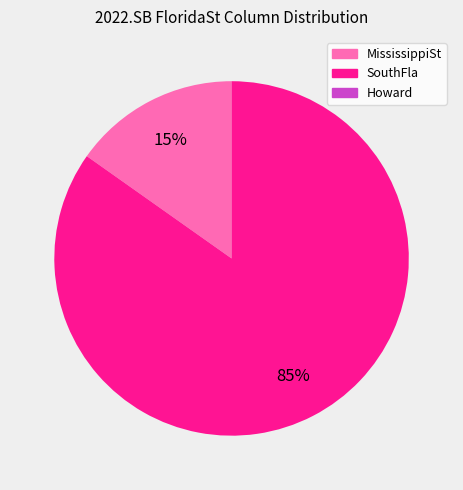

Is there any slice that represents more than half of the pie?

Yes